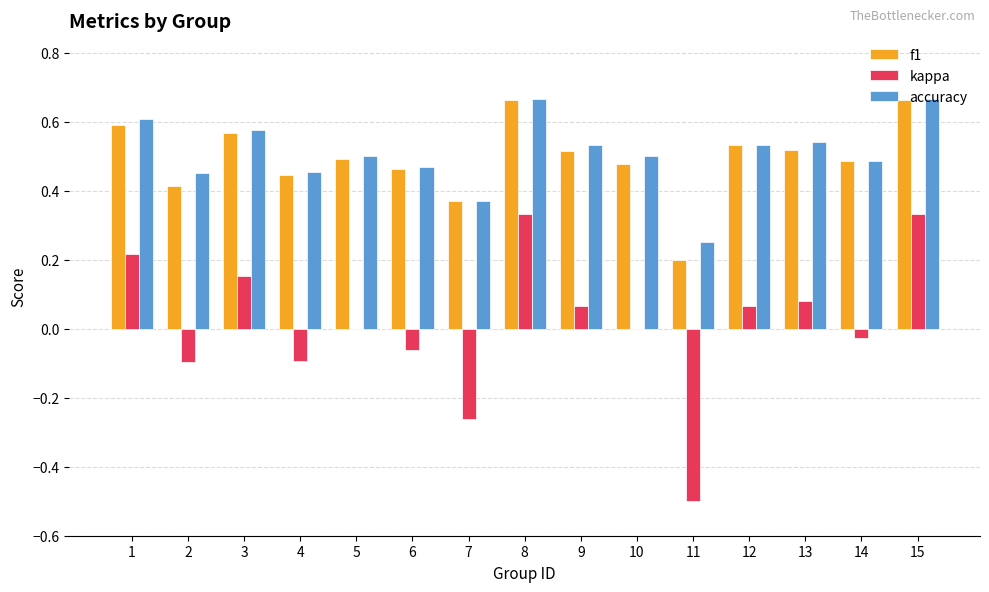

Is the value of kappa at 8 greater than the value of accuracy at 8?

No